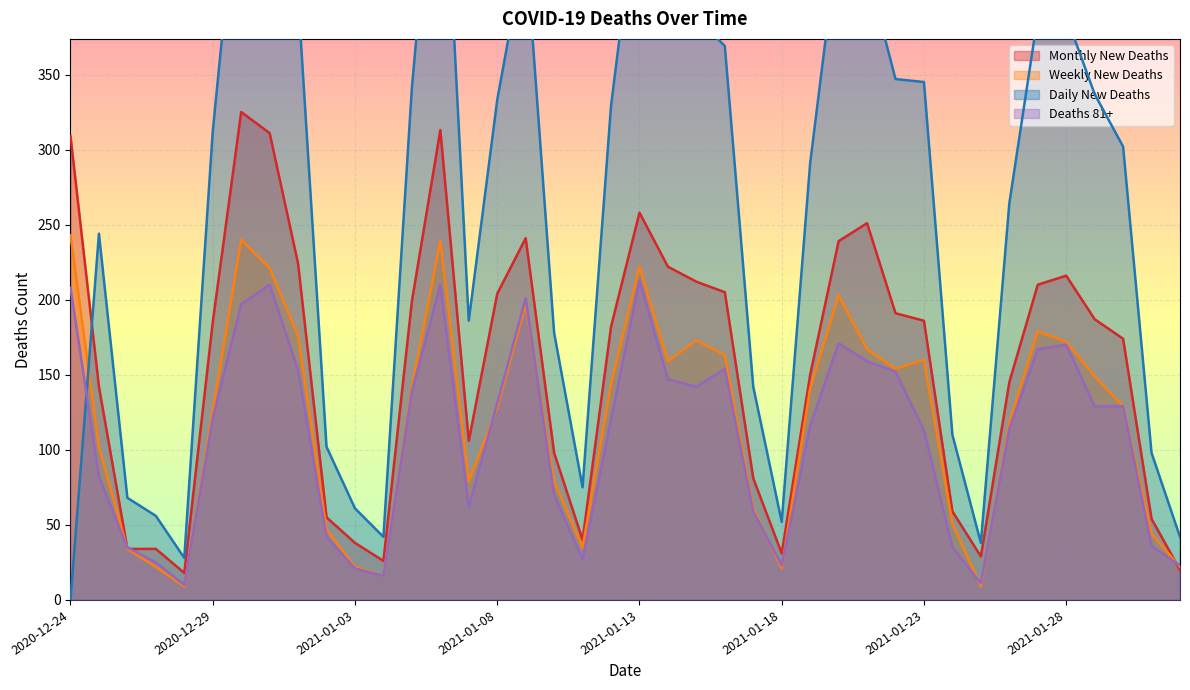

At which category does new_deaths_w reach its first local valley?

2020-12-28